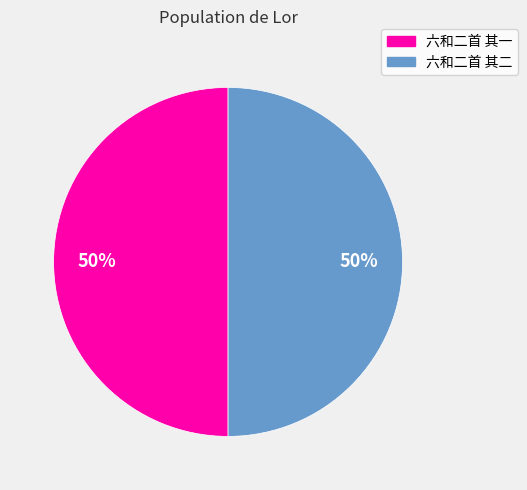

To the nearest percent, what is the combined percentage of 六和二首 其一 and 六和二首 其二?

100%